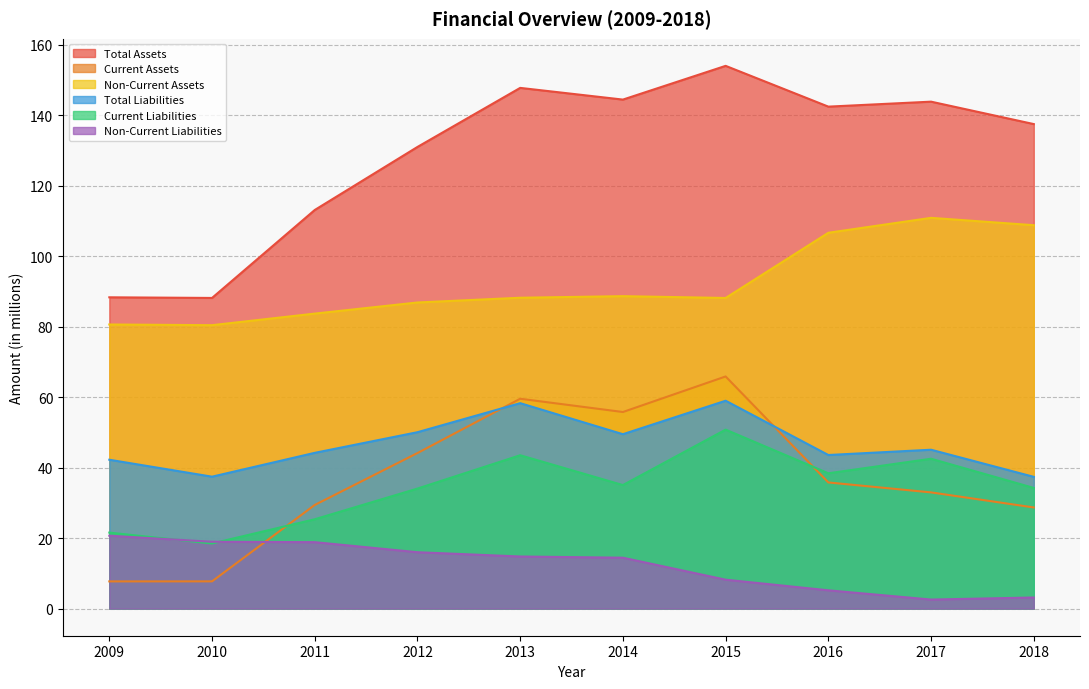

At which label does Current Assets first exceed 35?

2012